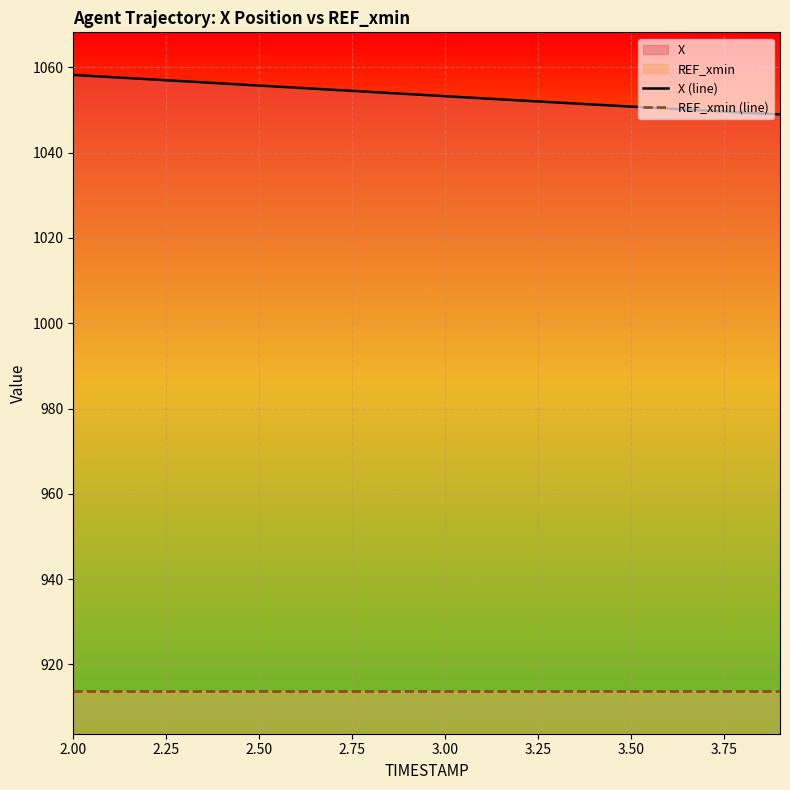

What is the average value of the X (line) series?

1053.5